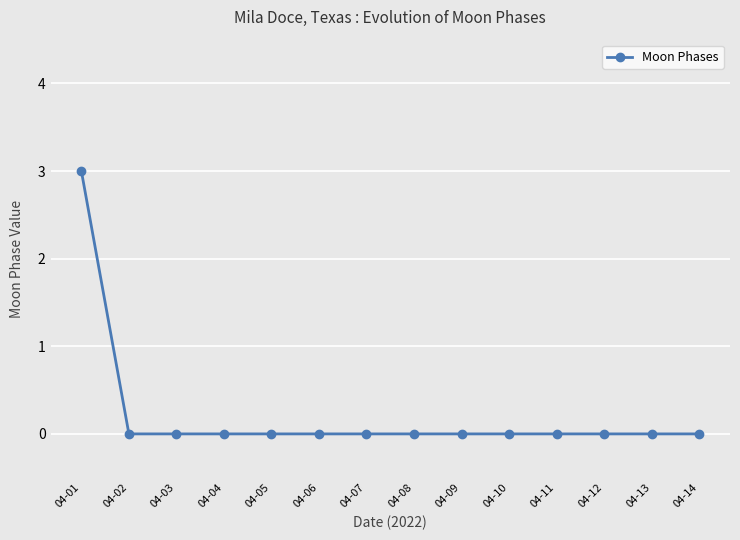

The chart shows a value of 1 at 04-08. True or false?

False